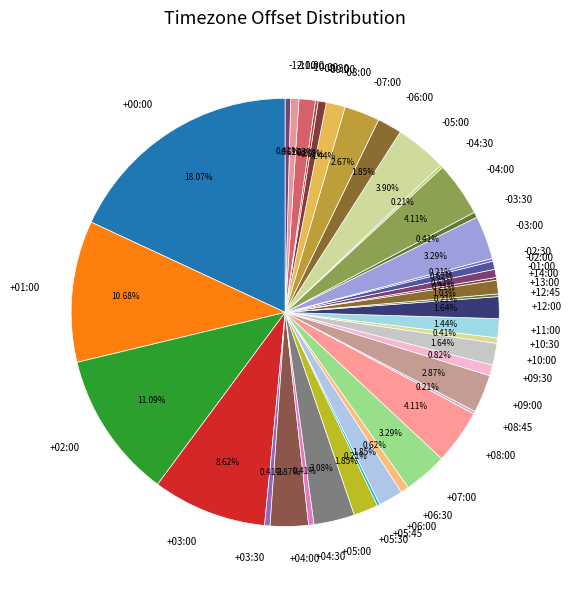

To the nearest percent, what is the combined percentage of +04:30 and +07:00?

4%